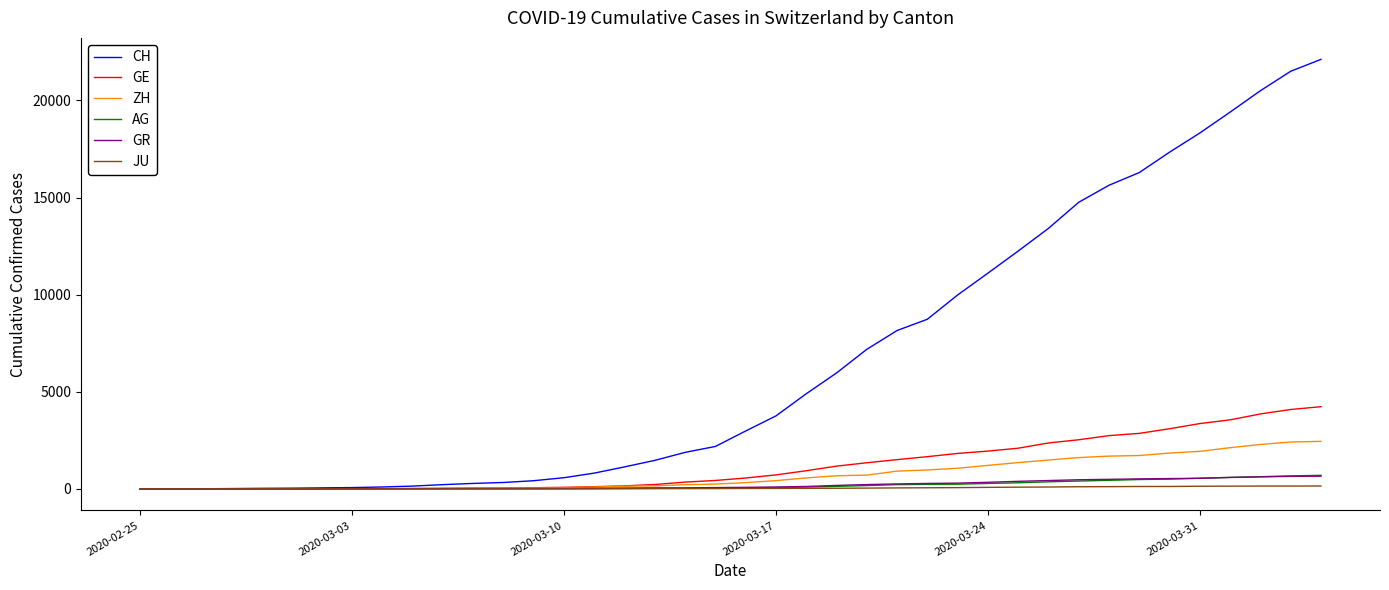

Which series has the widest spread of values?

CH